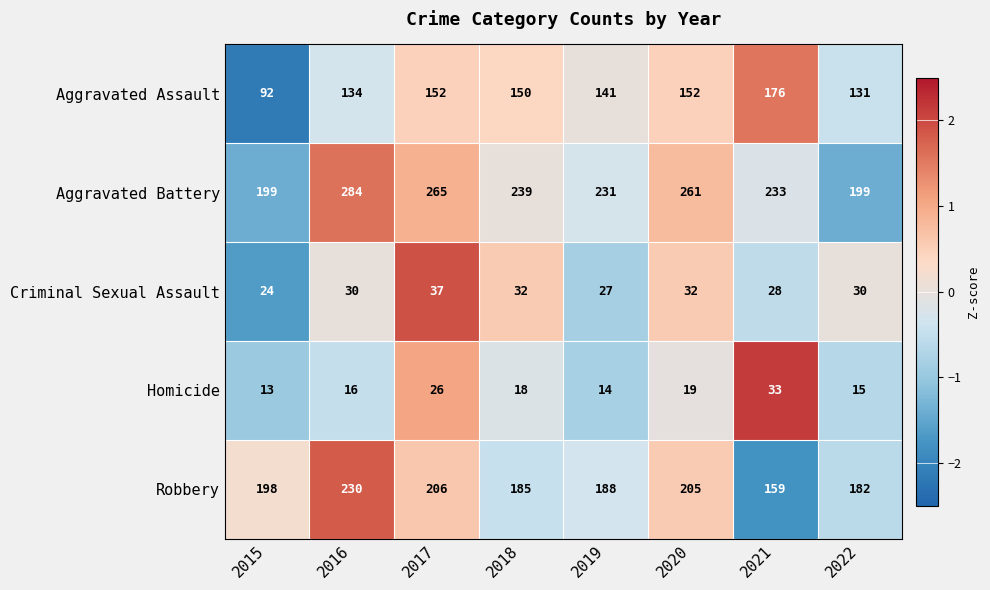

Count the number of categories in the chart.

8